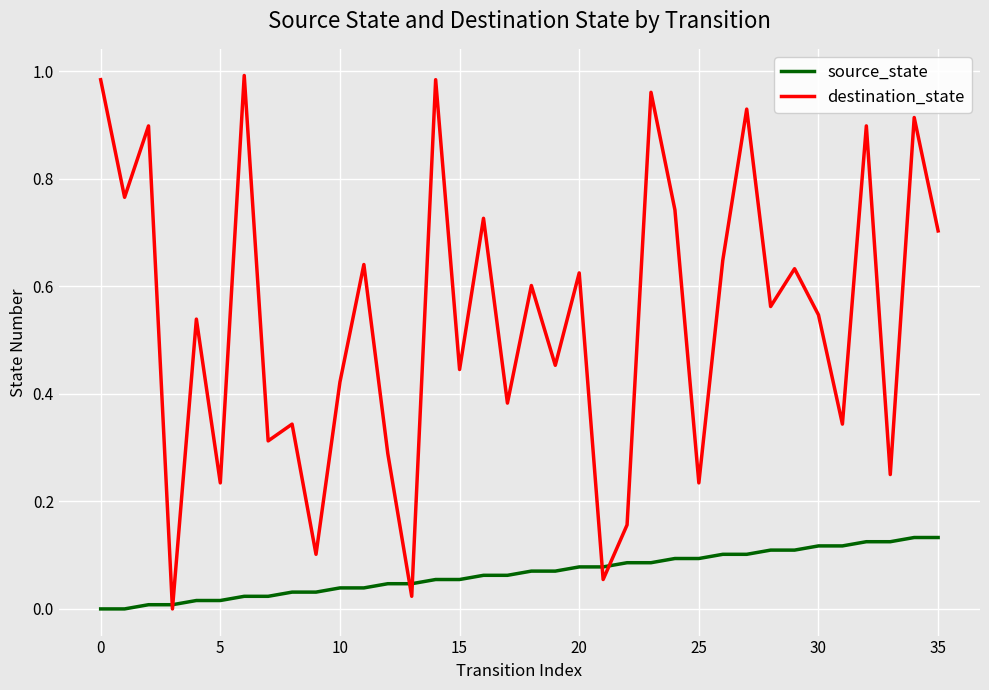

List the series in order of their peak value, highest first.

destination_state, source_state